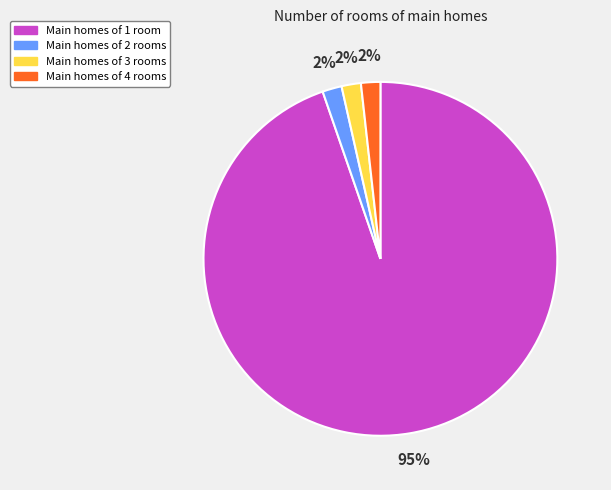

Which slice is the largest?

Main homes of 1 room